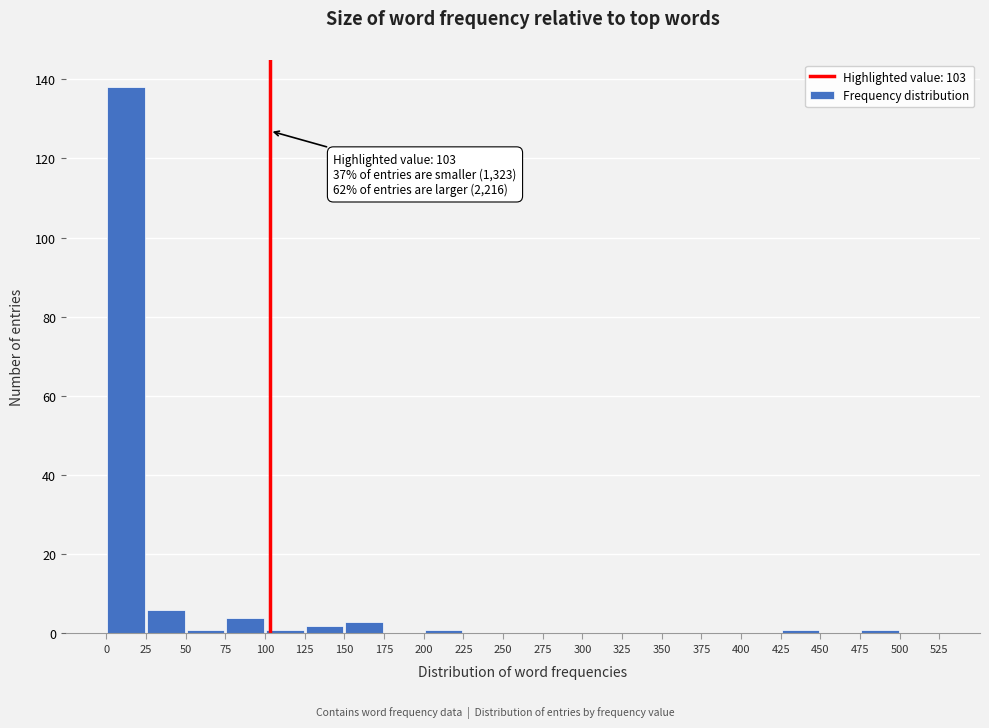

Over which range of the x-axis is the bar tallest?

0 to 25